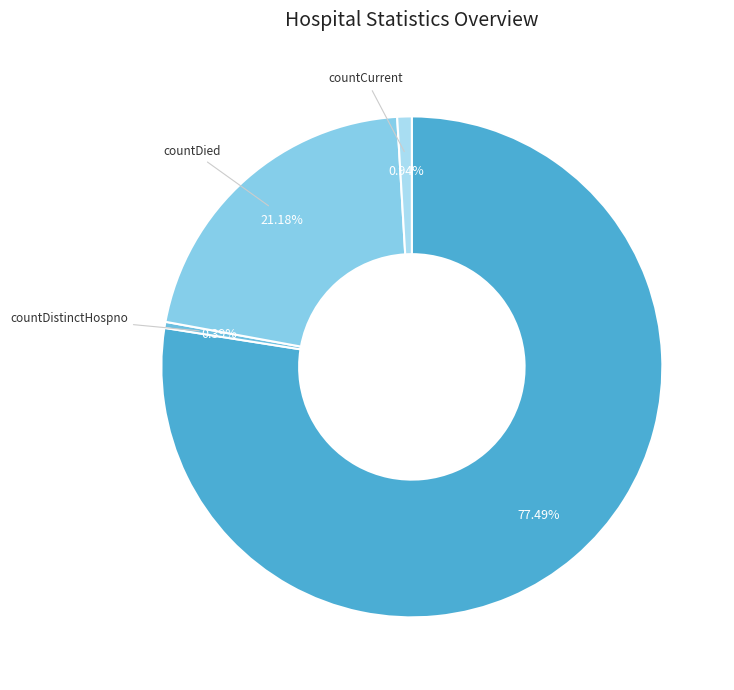

True or false: countCurrent accounts for 11% of the total.

False